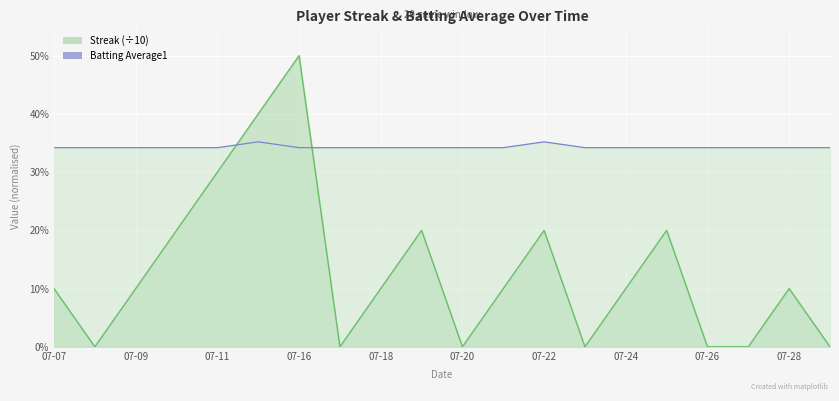

The value of Streak at 07-18 is 0.1. True or false?

True